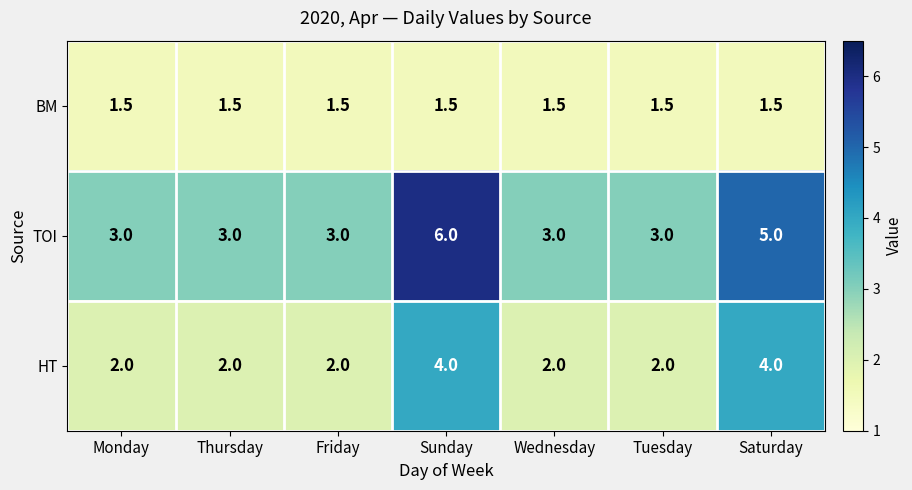

The TOI series shows 5.0 at Saturday. True or false?

True